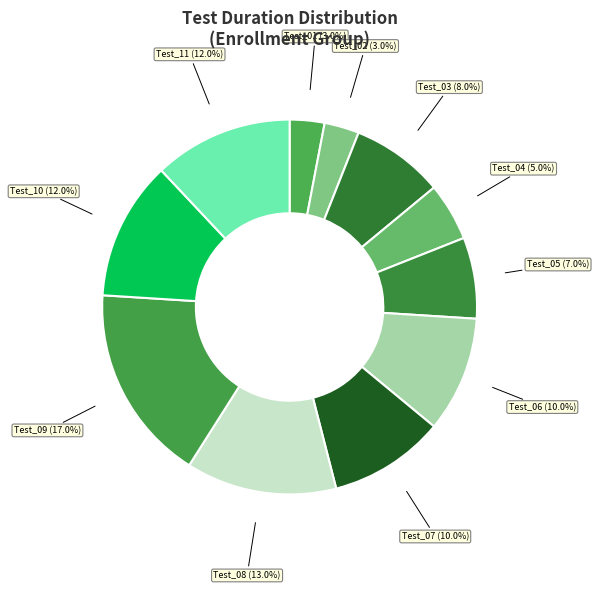

To the nearest percent, what percentage of the pie is Test_09?

17%